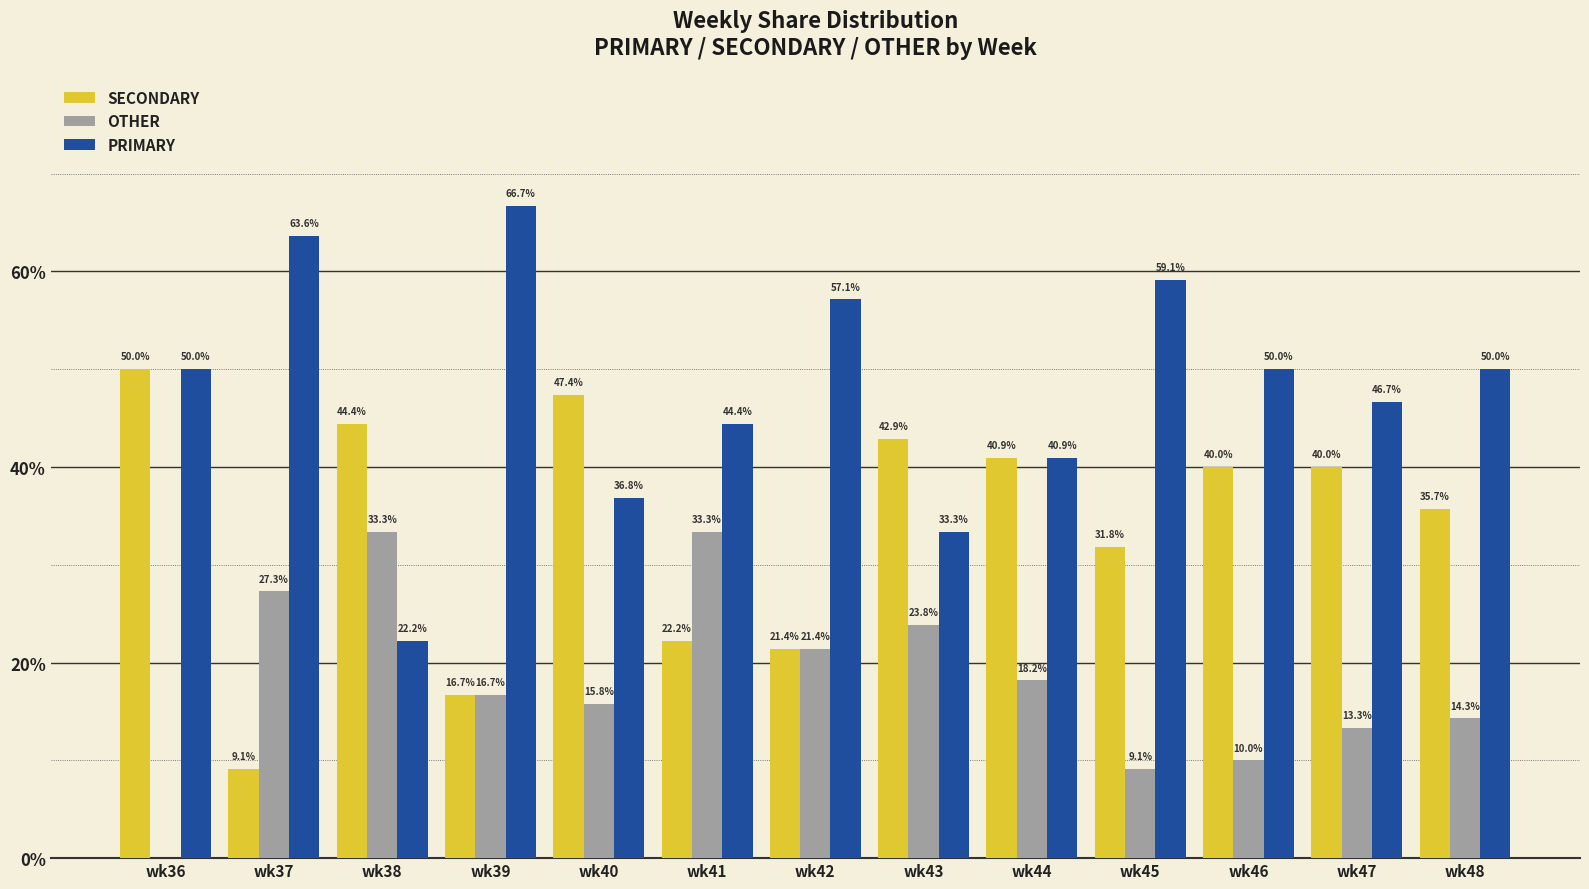

Which label corresponds to the largest value in the chart?

wk39